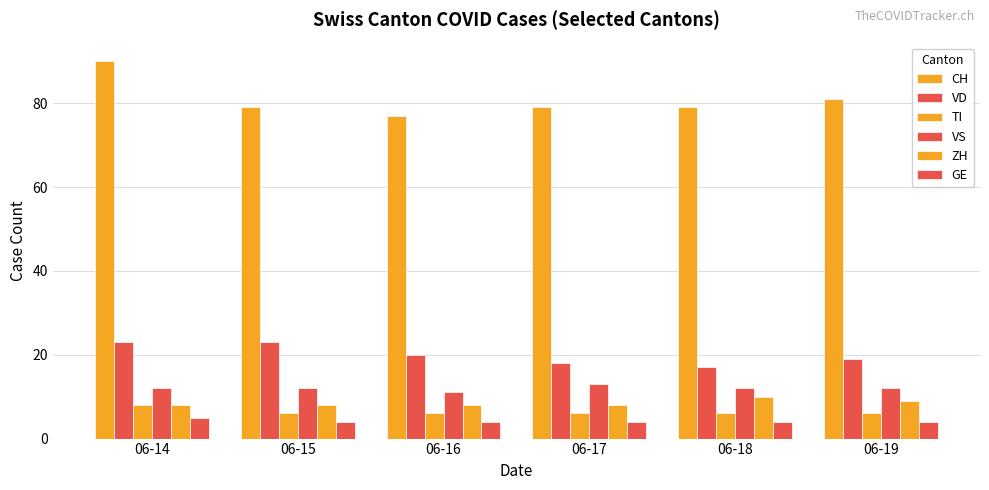

How many bars are there in each group?

6